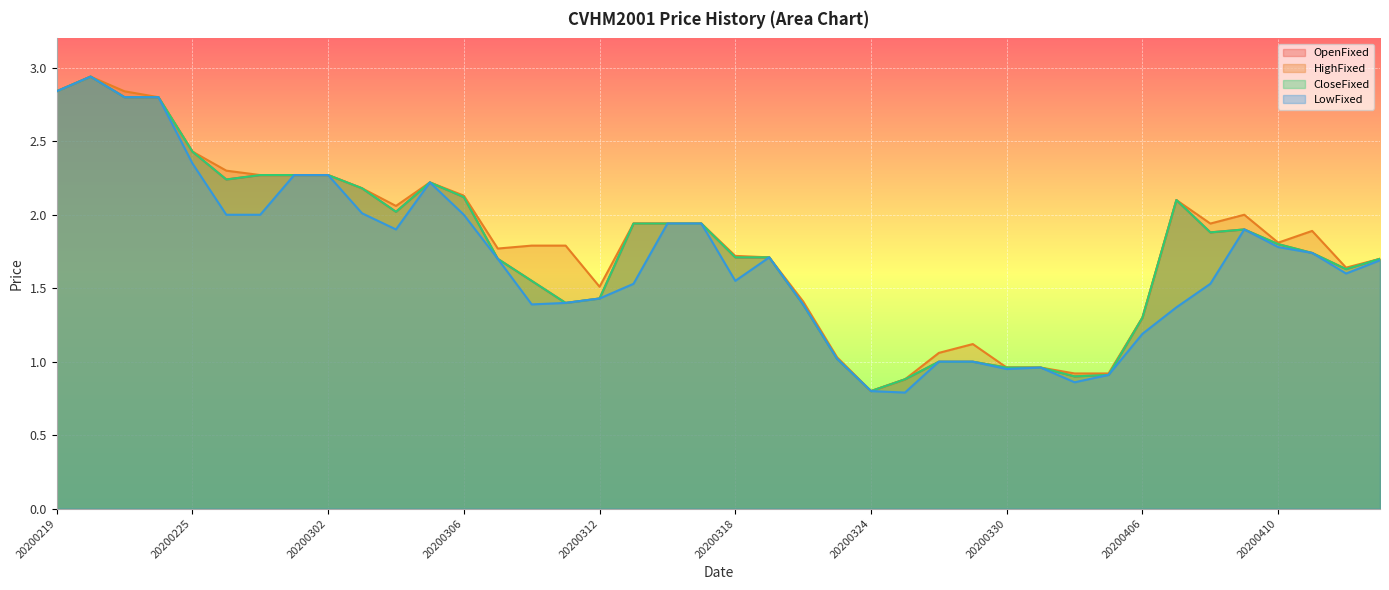

What is the average value of the HighFixed series?

1.8